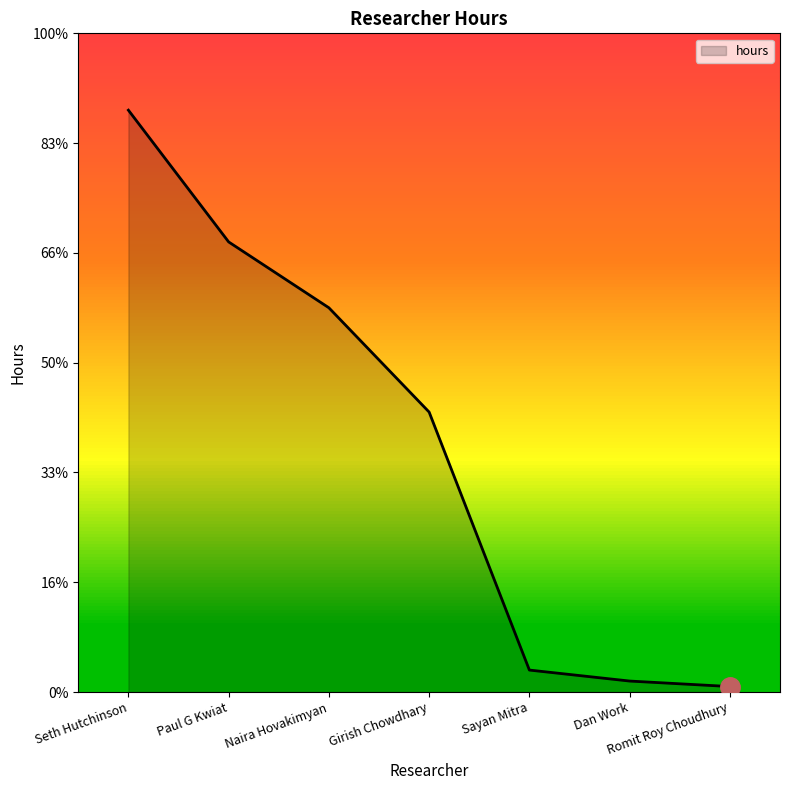

What value does the data have at Sayan Mitra?

2.0